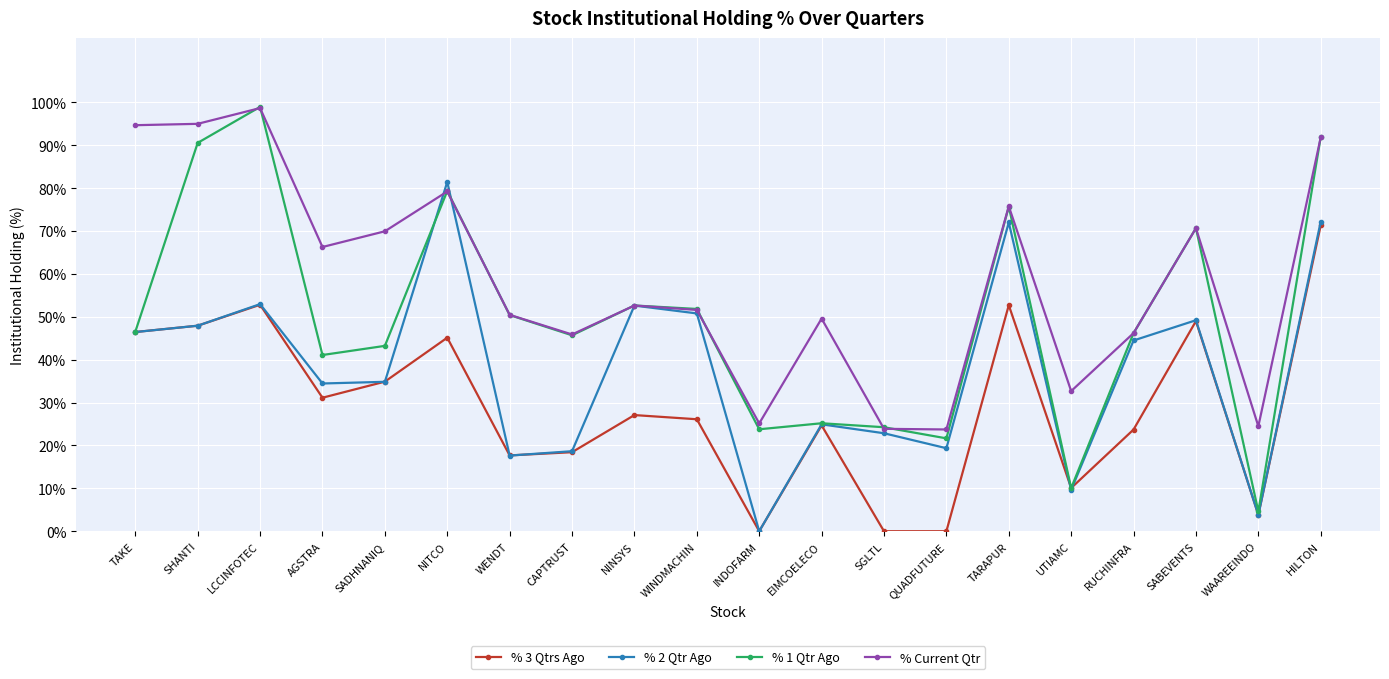

What is the sum of the % Current Qtr values at SABEVENTS and HILTON?

162.5